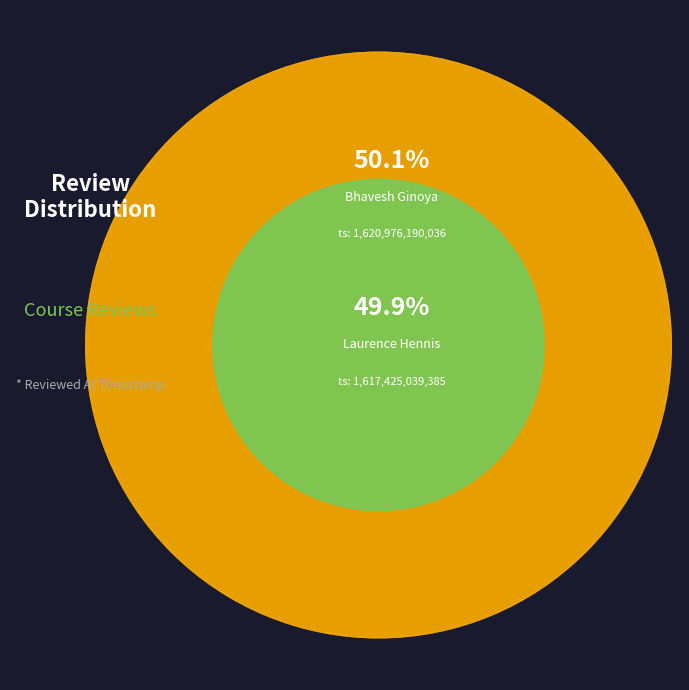

Approximately how many times larger is the value at Bhavesh Ginoya (Rating: 1) compared to Laurence Hennis (Rating: 5)?

1.0